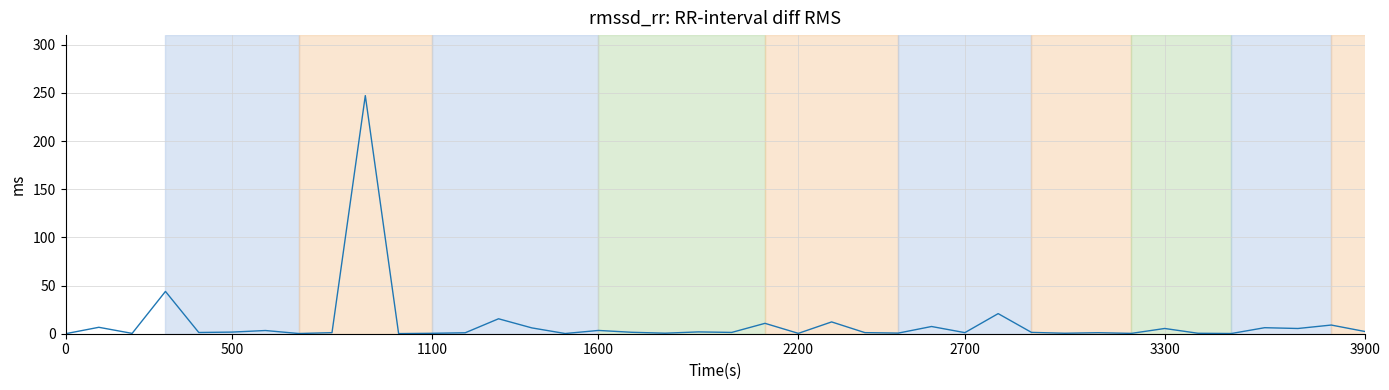

What is the sum of all values?

424.9